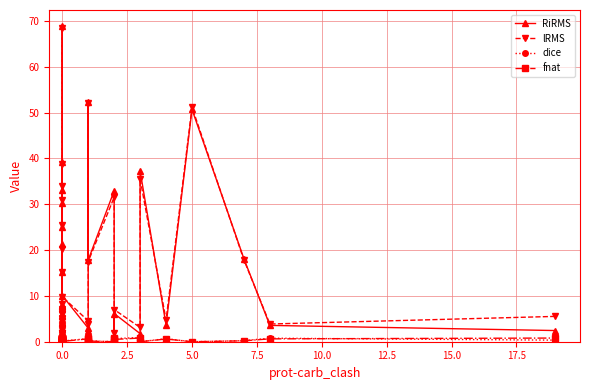

Is the value of RiRMS at 30 greater than the value of dice at 34?

Yes